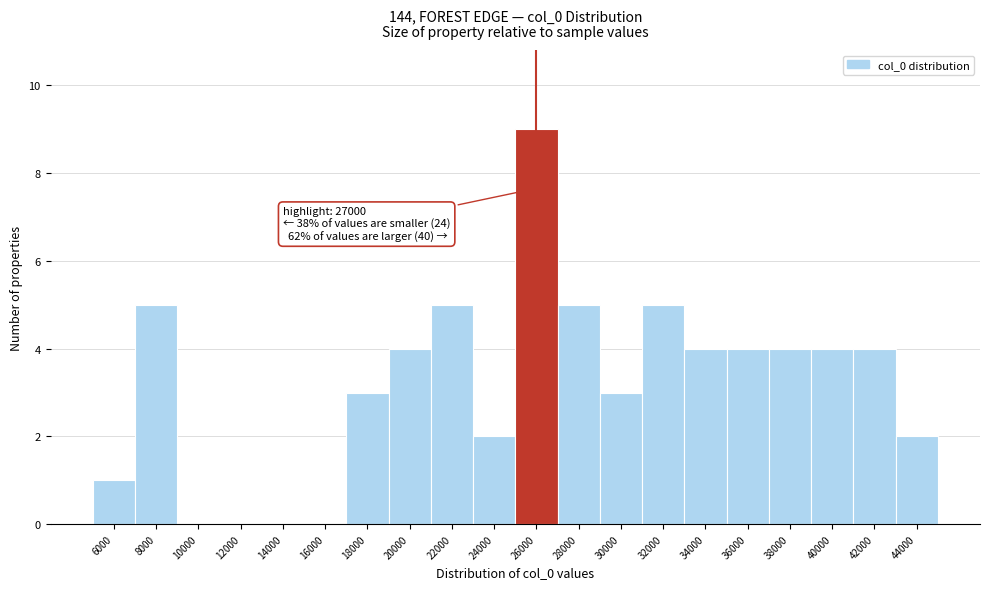

Reading left to right, list all the values displayed in this chart.

6000=1	8000=5	10000=0	12000=0	14000=0	16000=0	18000=3	20000=4	22000=5	24000=2	26000=9	28000=5	30000=3	32000=5	34000=4	36000=4	38000=4	40000=4	42000=4	44000=2